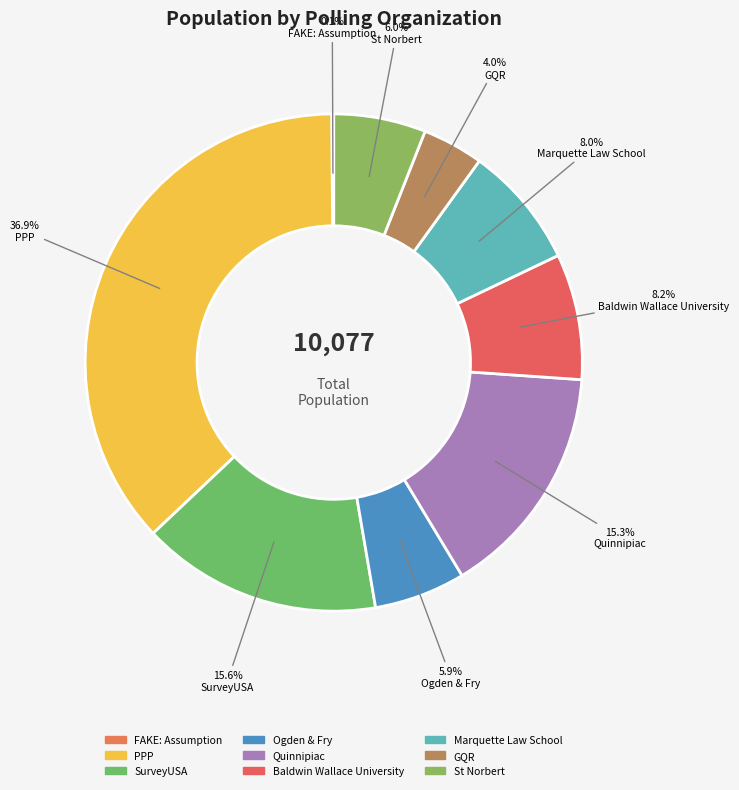

Is there any slice that represents more than half of the pie?

No